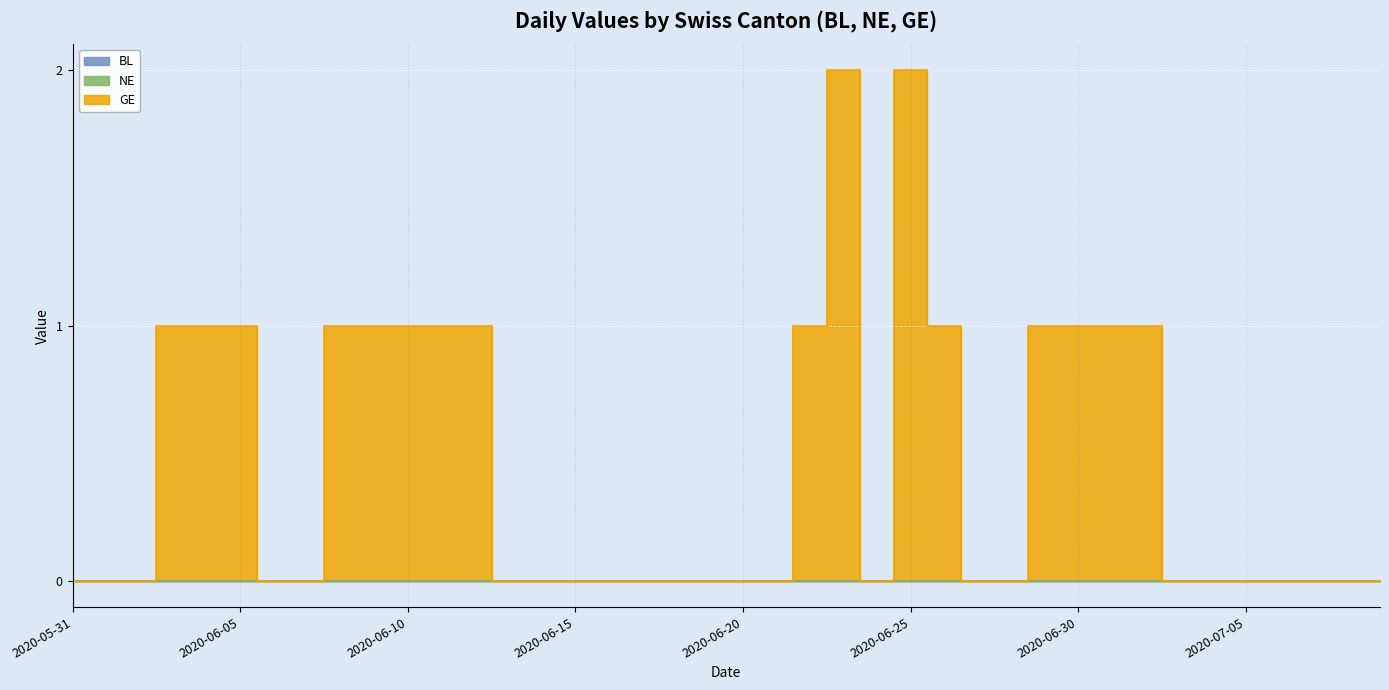

At which category does the chart reach its minimum across all series?

2020-05-31